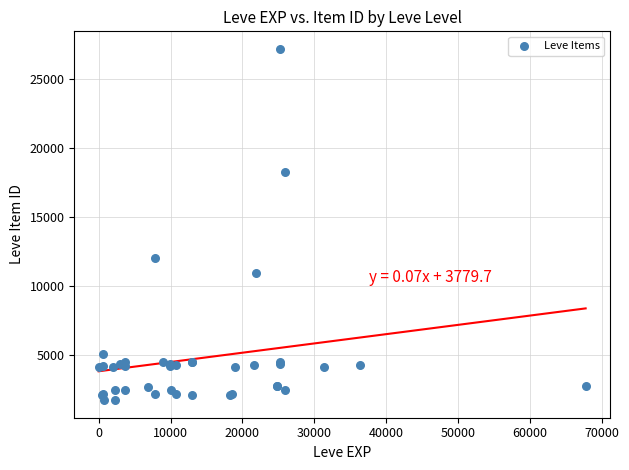

What Y value in the scatter plot is closest to 14448?

12018